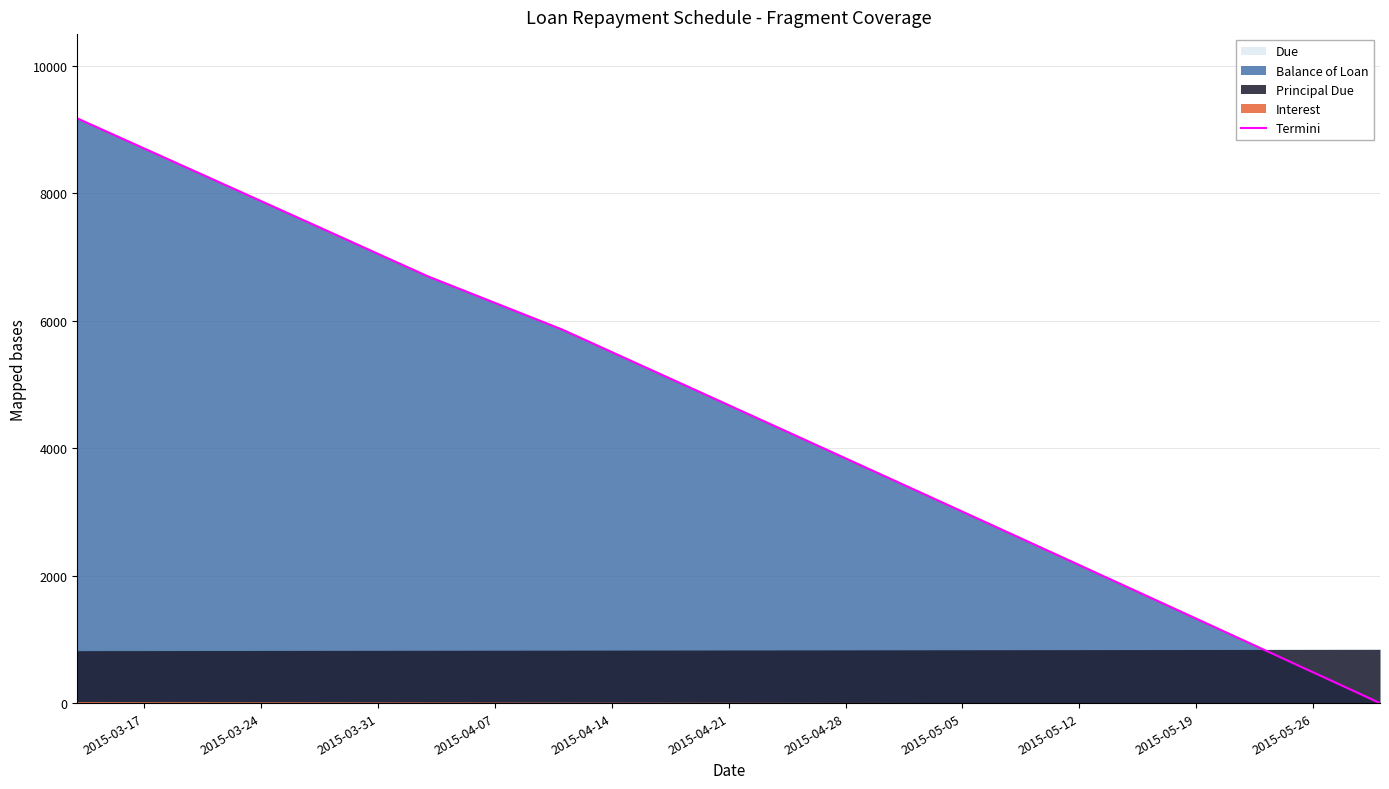

What is the approximate value at 2015-05-12?

2526.0